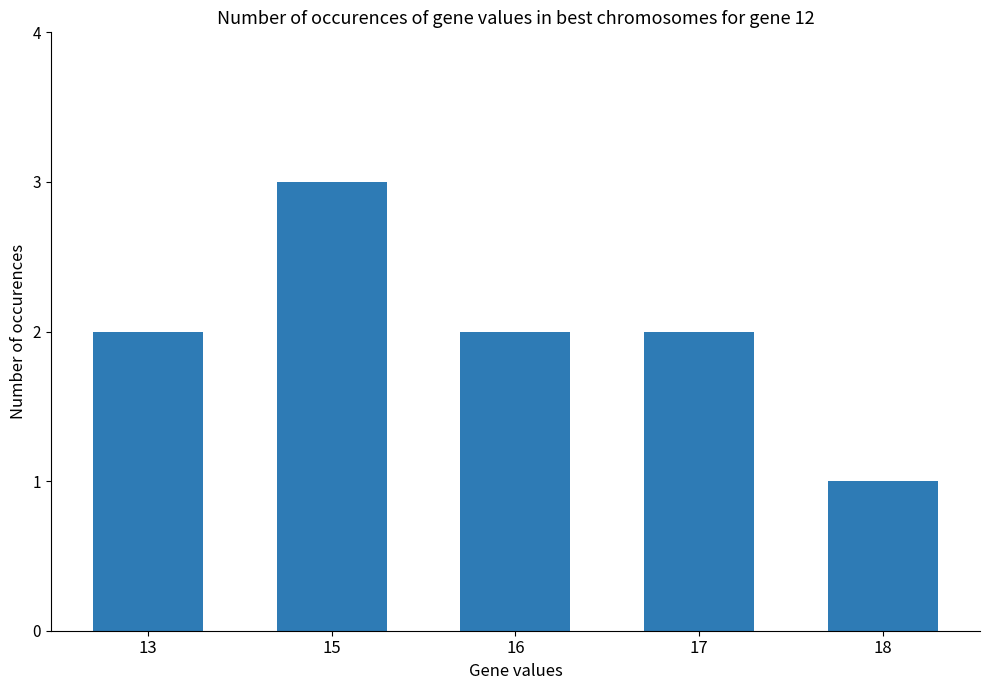

Reading right to left, transcribe all the data shown in this chart.

18=1	17=2	16=2	15=3	13=2